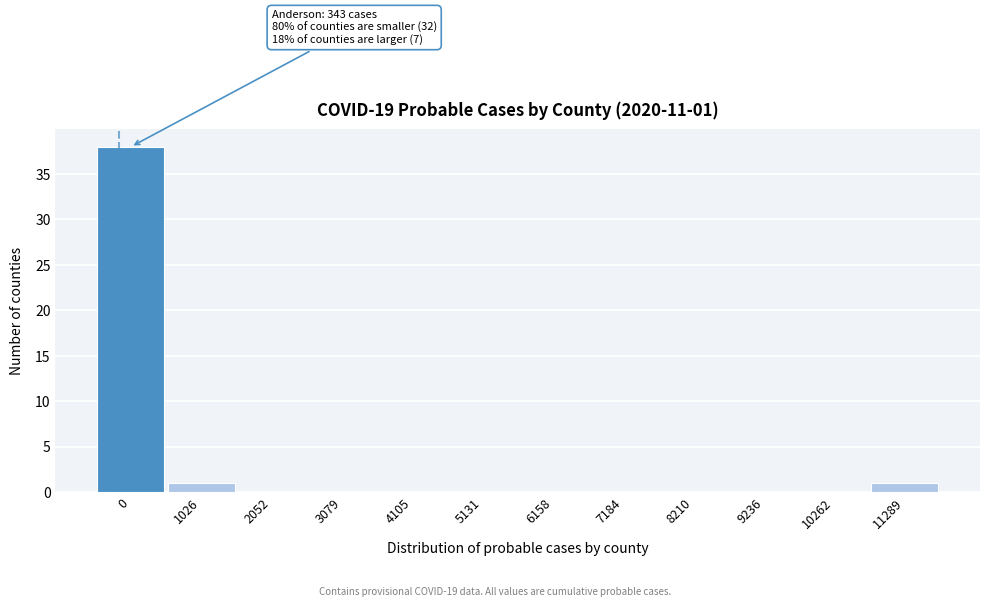

Reading left to right, what are all the values shown in this chart?

0=38	1026=1	2052=0	3079=0	4105=0	5131=0	6158=0	7184=0	8210=0	9236=0	10262=0	11289=1